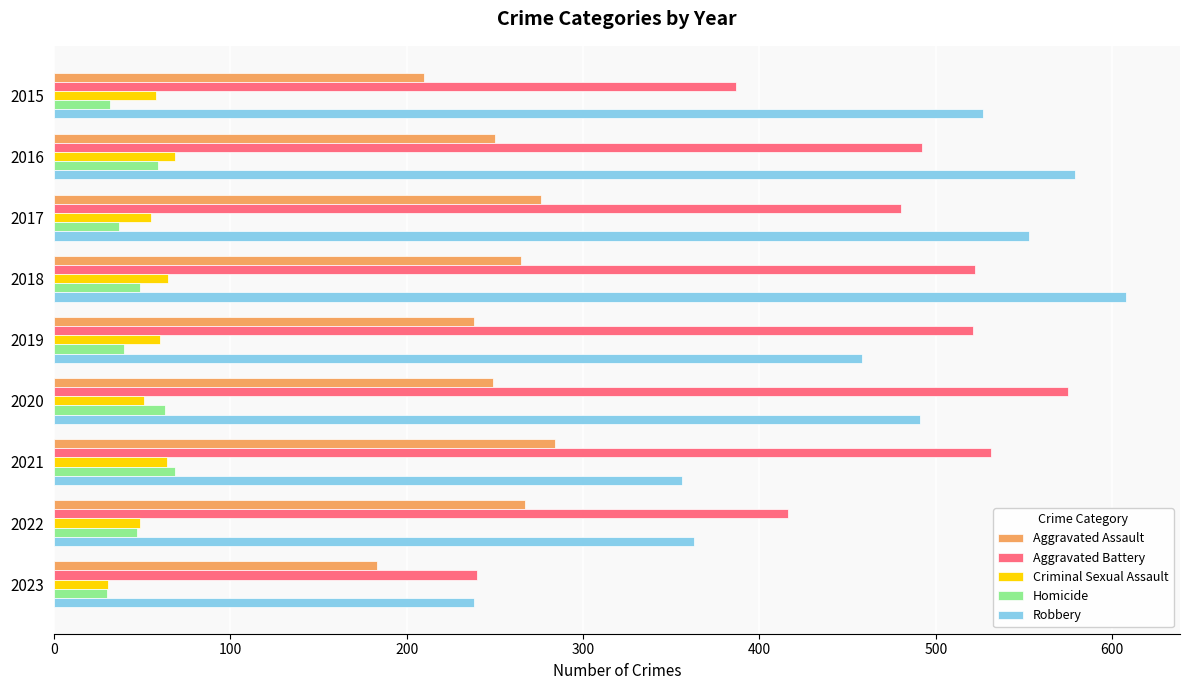

What is the difference between the maximum and second lowest values in the Aggravated Battery series?

188